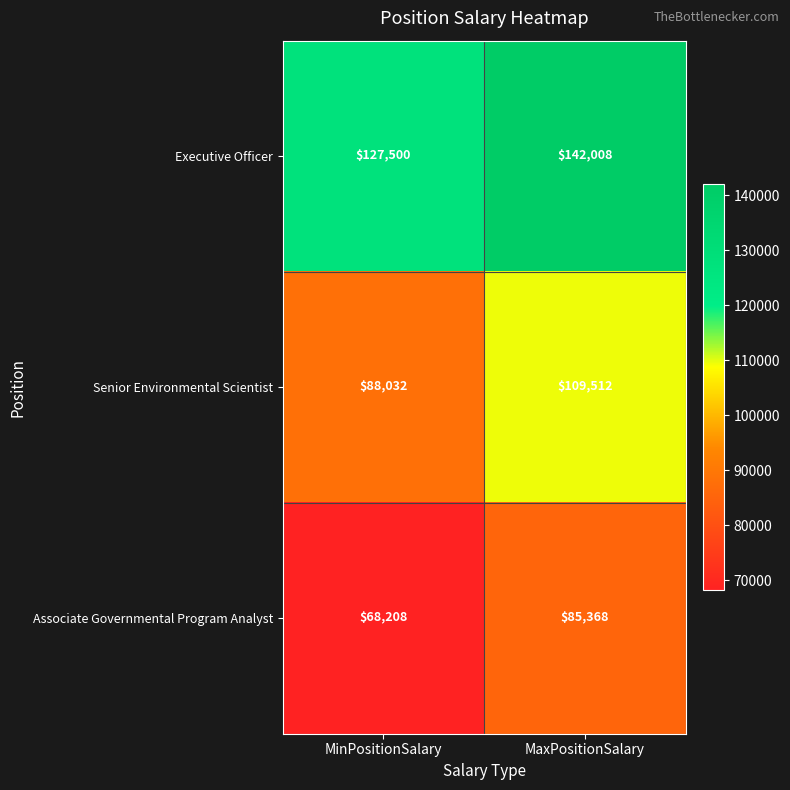

What is the approximate value of Associate Governmental Program Analyst at MaxPositionSalary, to the nearest 10?

85370